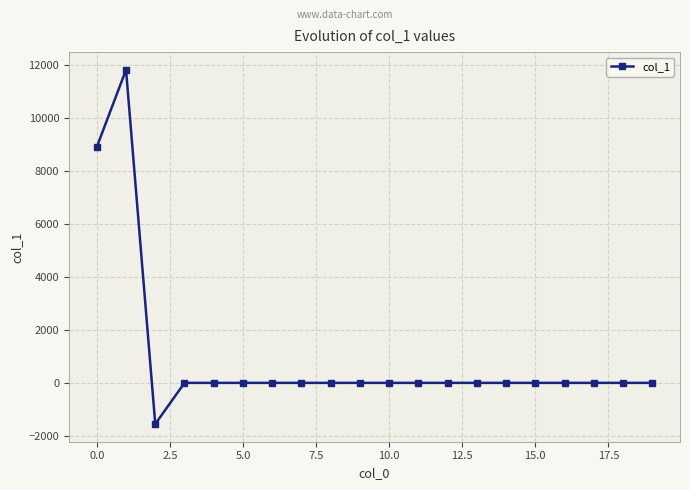

What is the difference between the maximum and minimum values?

13369.5